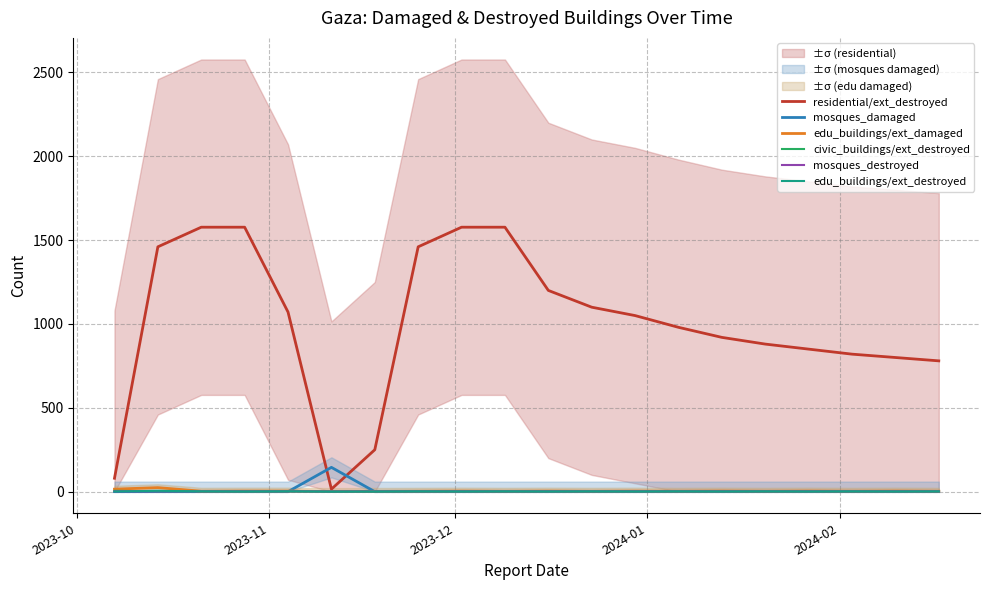

How many times do residential/ext_destroyed and mosques_damaged cross each other?

2